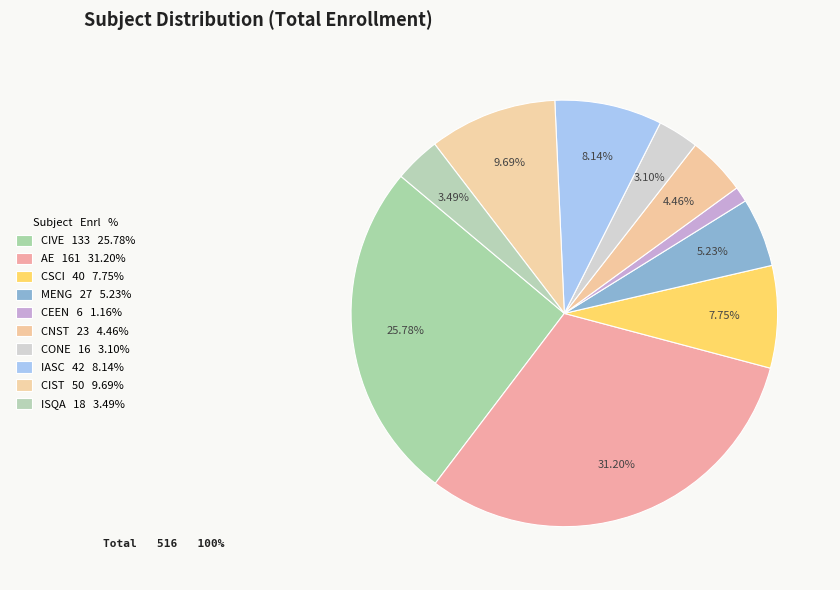

Is there a majority slice in this chart?

No